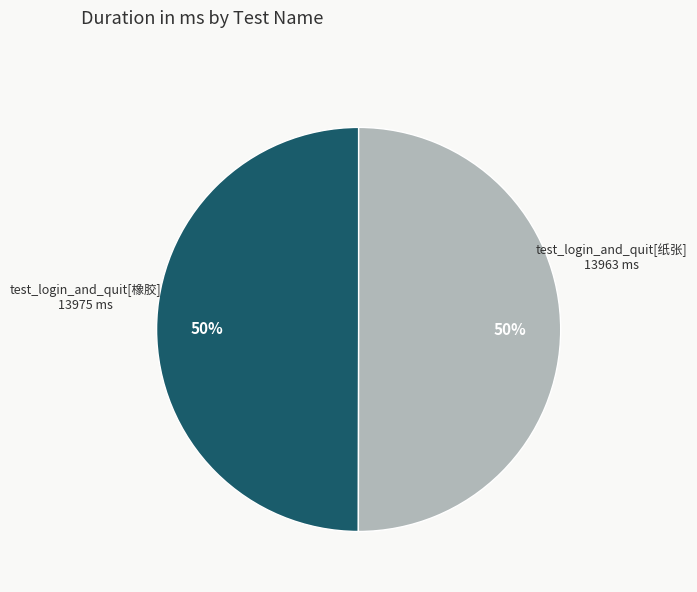

To the nearest percent, what is the average slice percentage?

50%